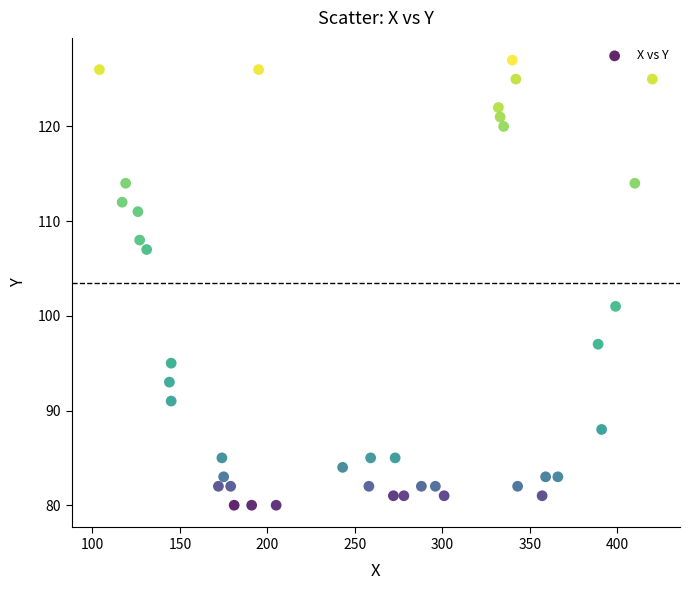

What Y value in the scatter plot is closest to 103?

101